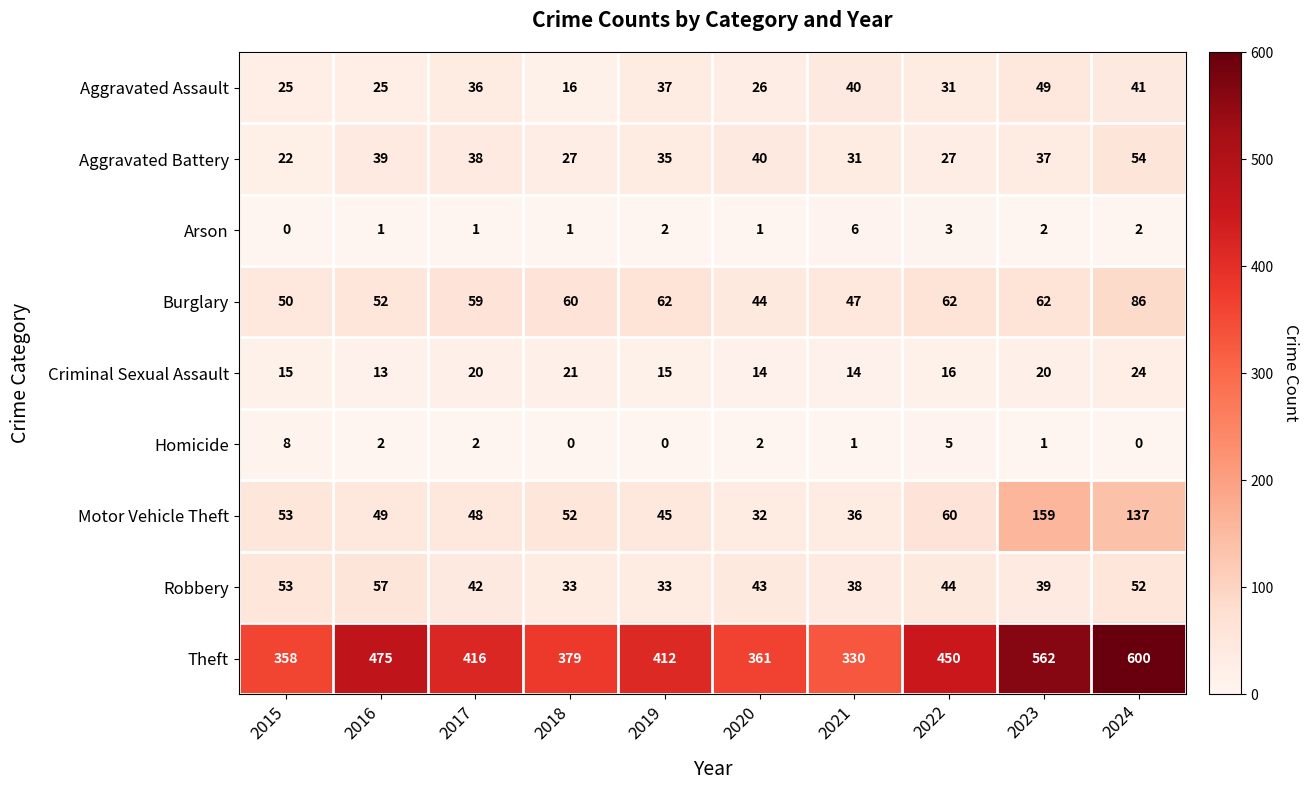

True or false: Burglary has a value of 86 at 2024.

True